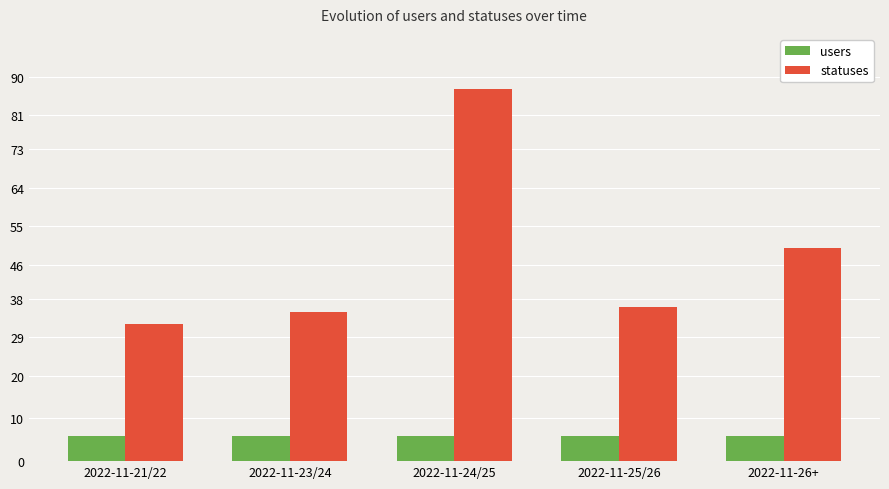

What is the difference between the maximum and second lowest values in the statuses series?

52